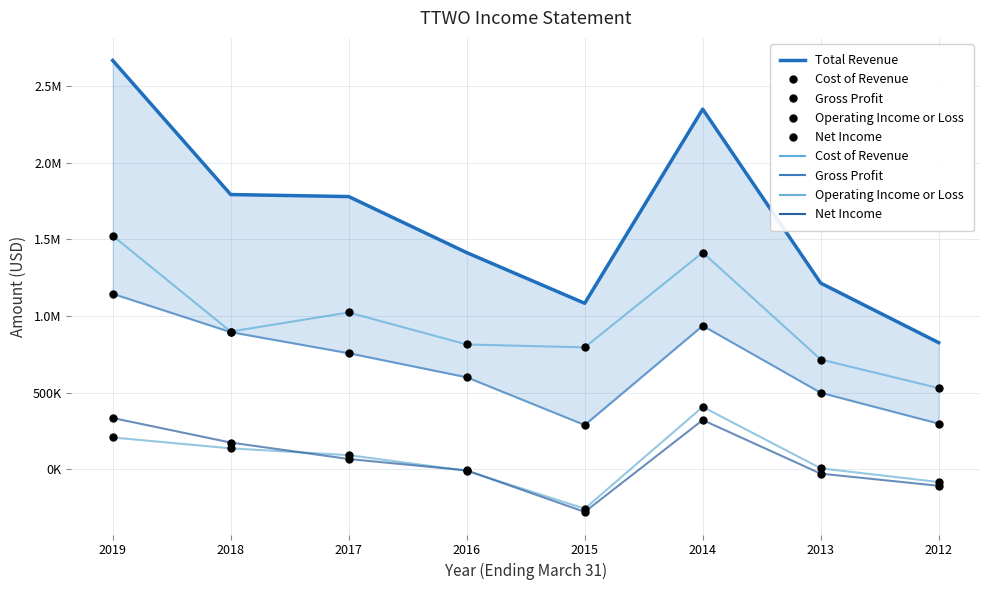

What is the difference between the highest and lowest values at 2014?

2030100